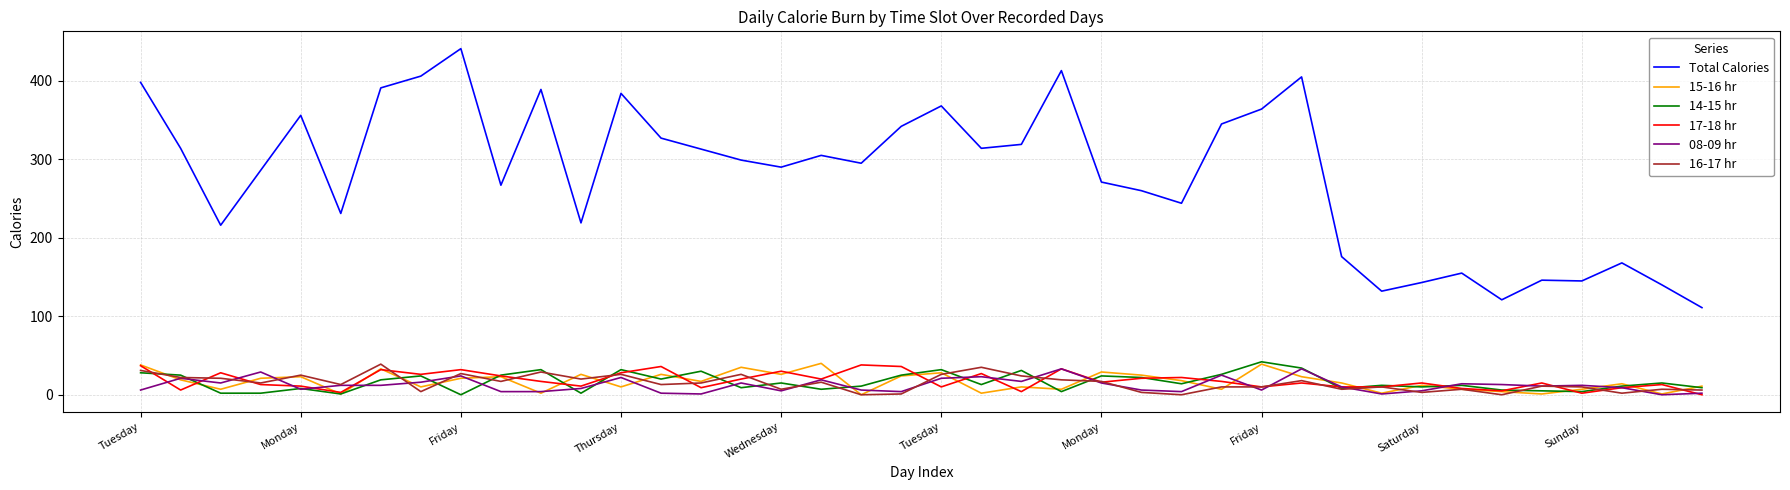

True or false: 15-16 hr and Total Calories intersect in this chart.

False